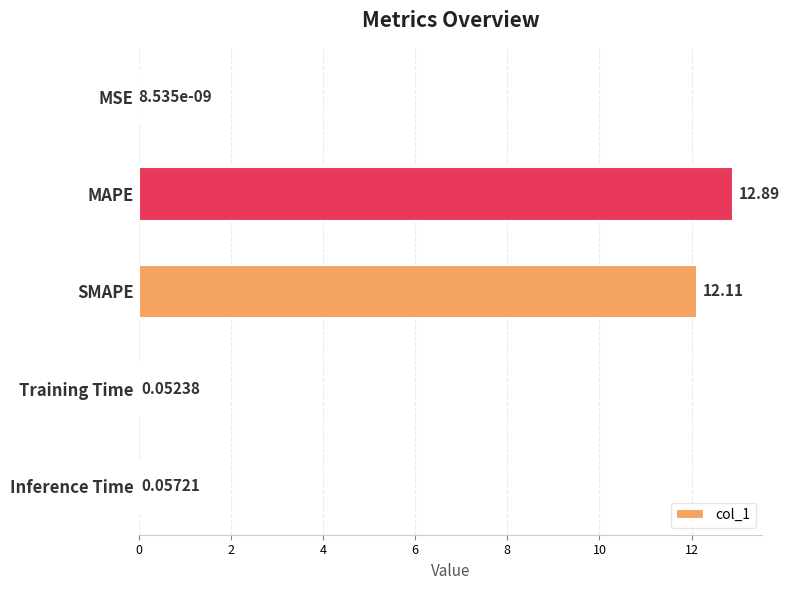

What is the sum of all values?

25.1